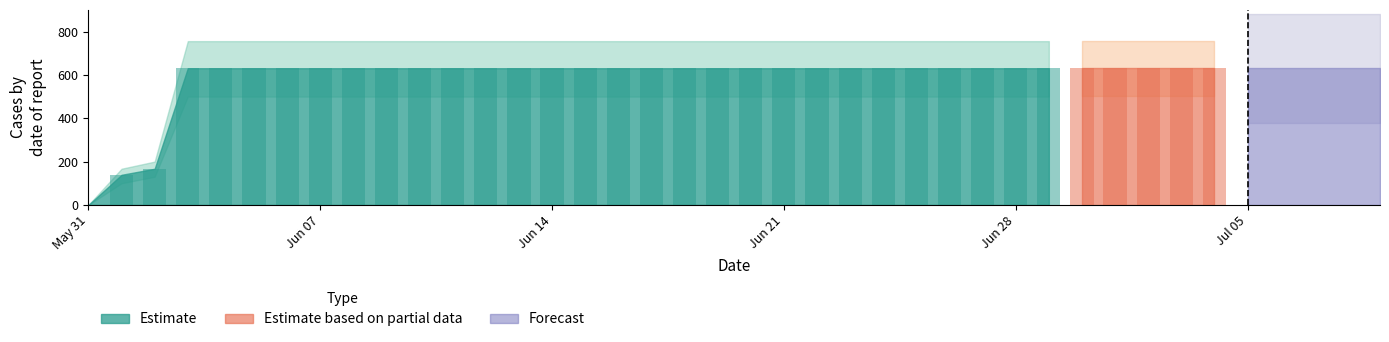

What is the greatest value displayed?

631